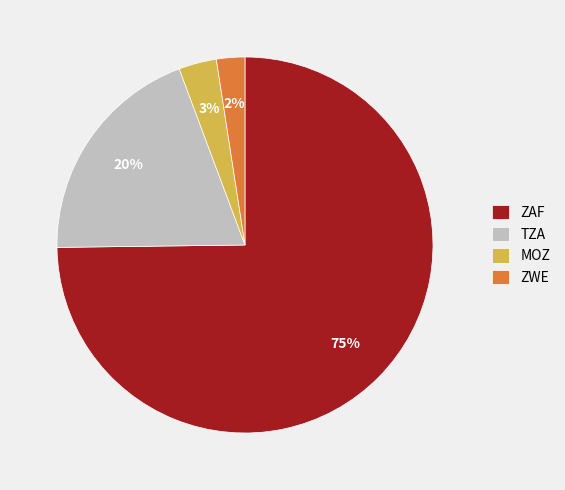

To the nearest percent, what portion does TZA represent?

20%